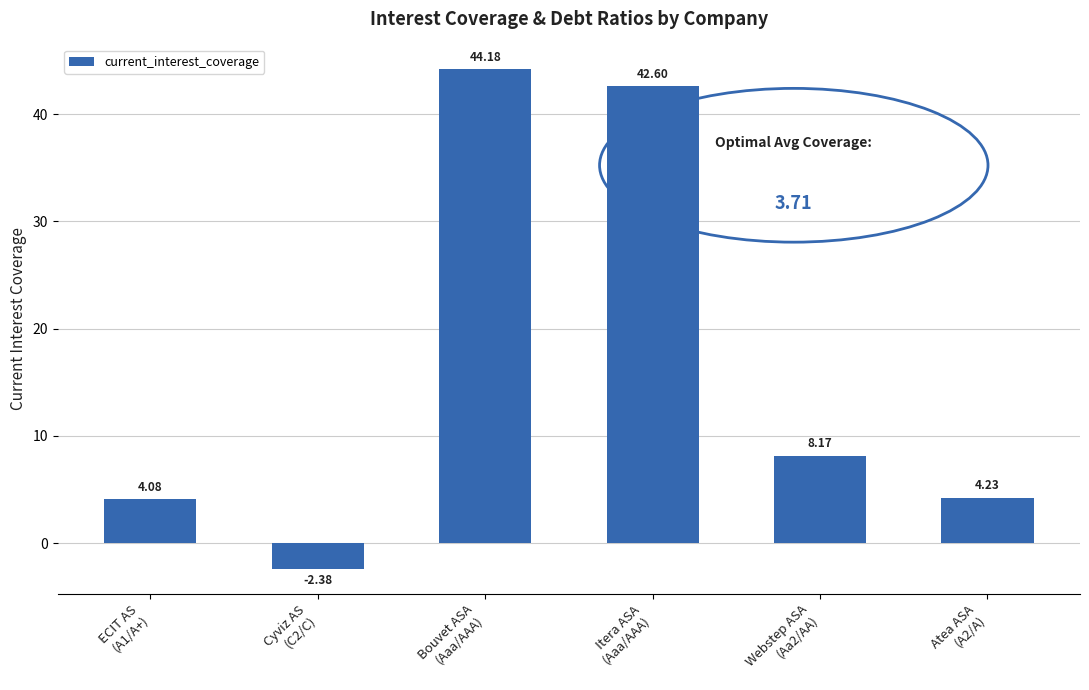

Count the number of categories in the chart.

6